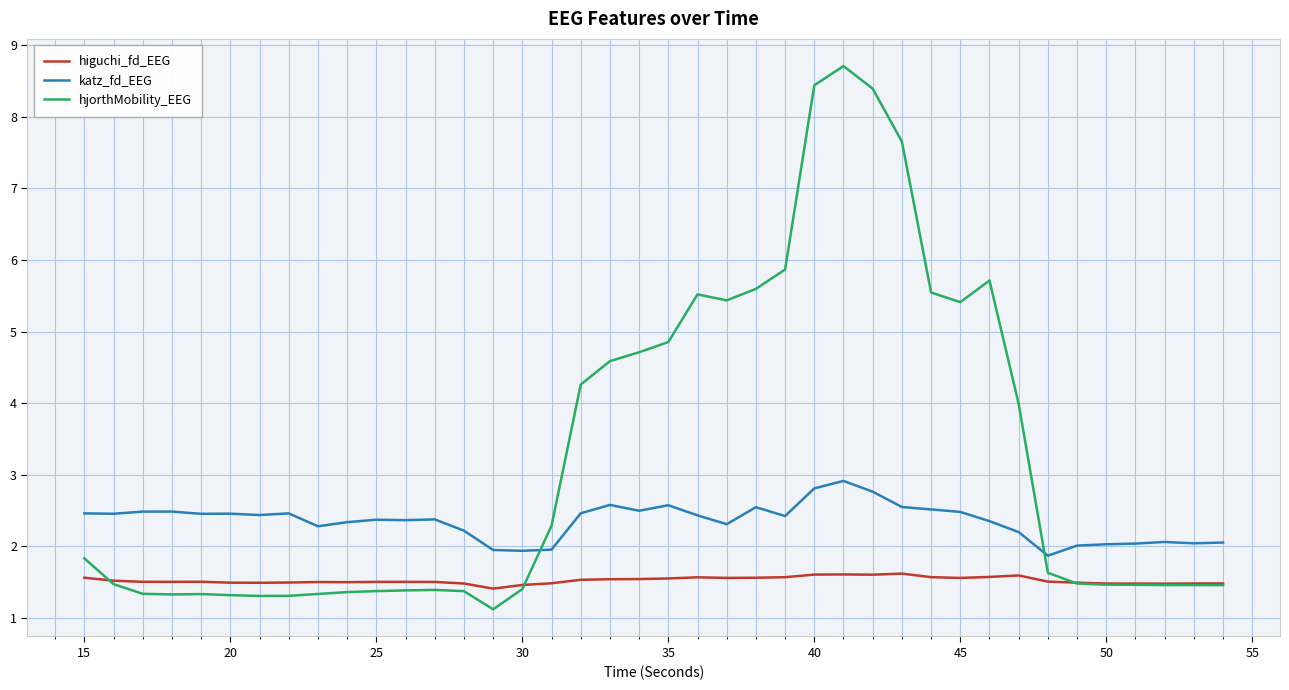

Rank the series by their maximum value, from lowest to highest.

higuchi_fd_EEG, katz_fd_EEG, hjorthMobility_EEG